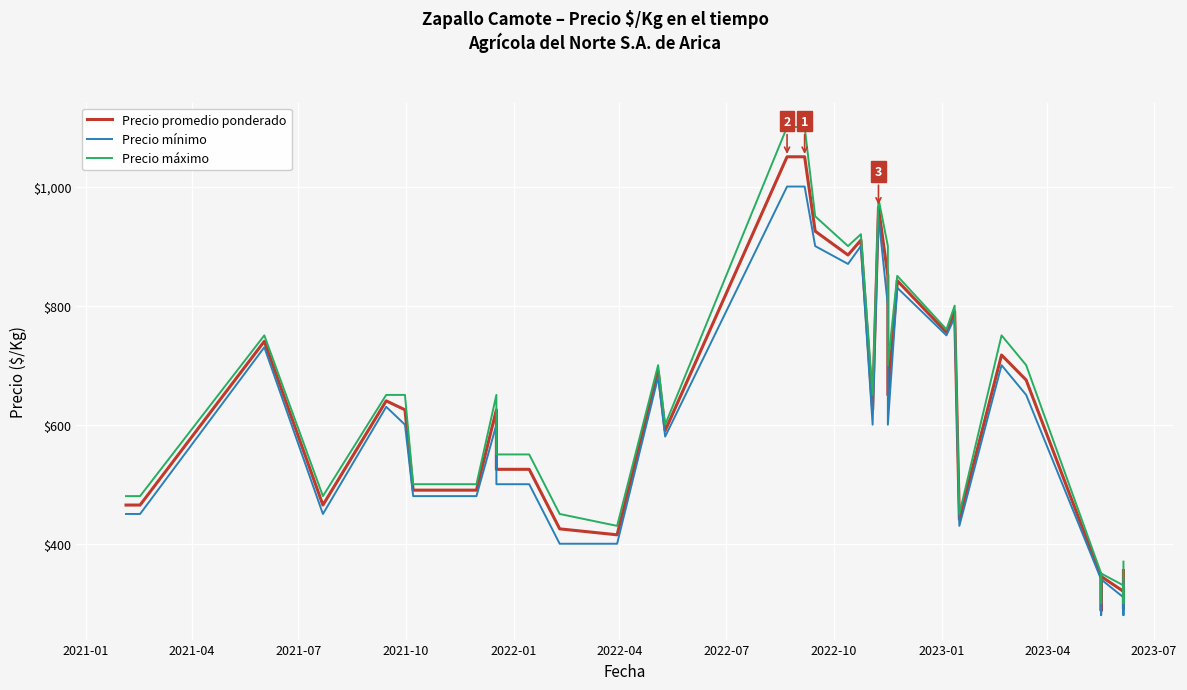

How many lines are shown in the chart?

3